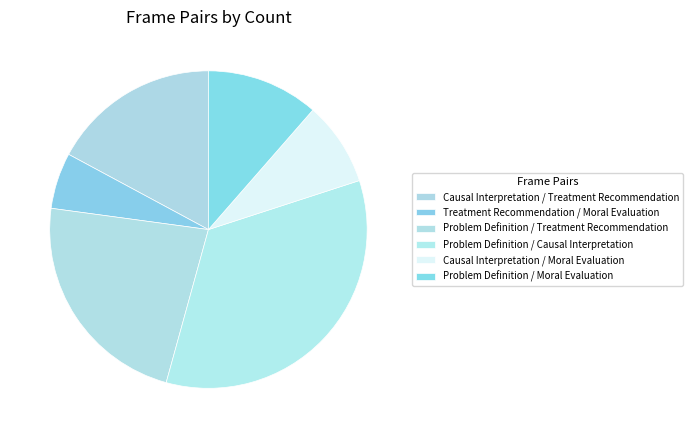

To the nearest percent, what is the average slice percentage?

17%